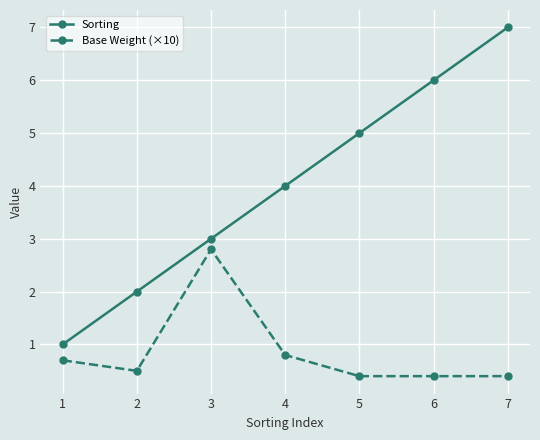

Which series has the largest range (max minus min)?

Sorting